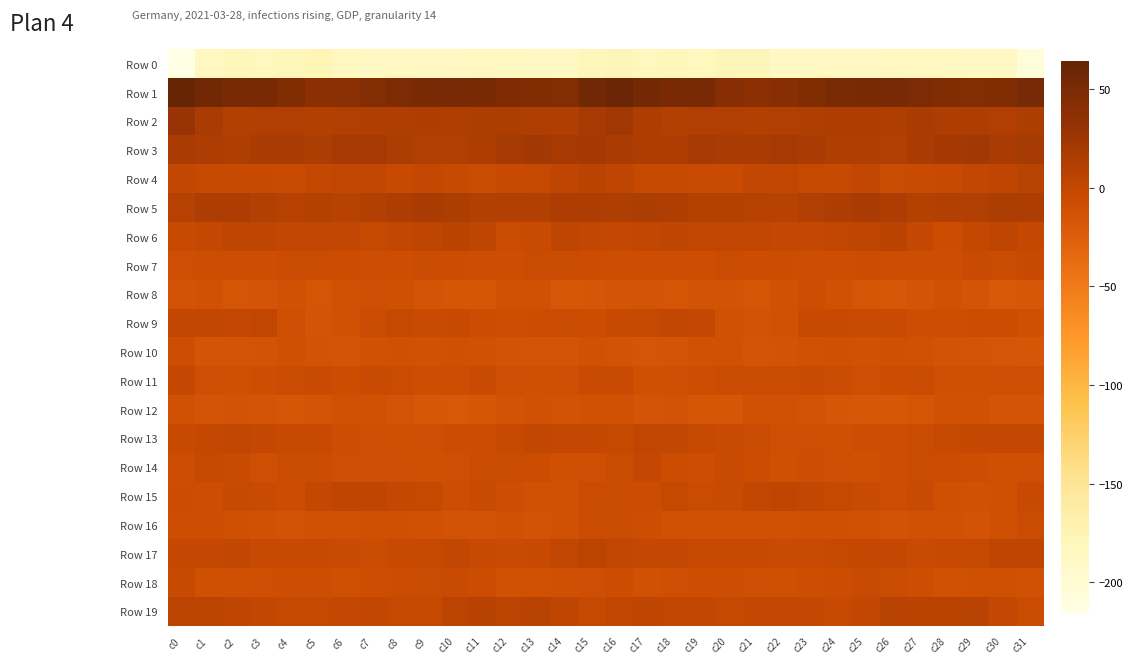

Which series has the widest spread of values?

Row 0